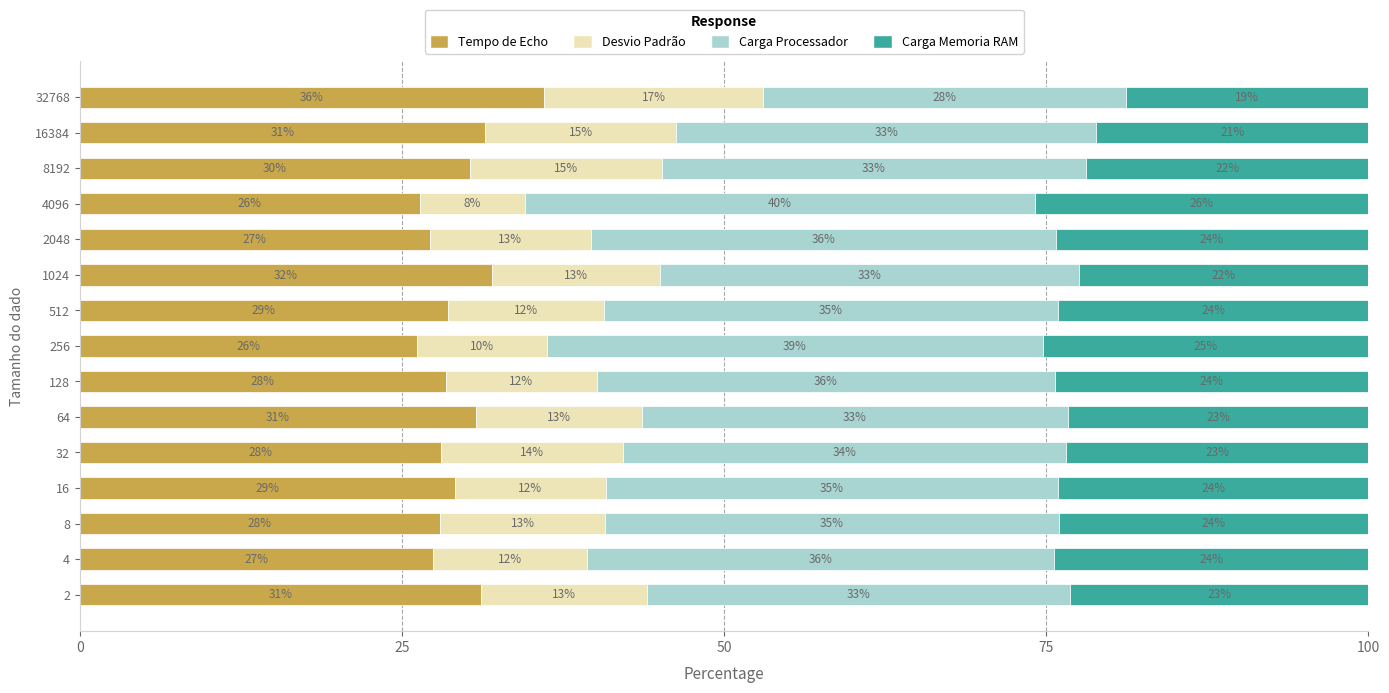

True or false: Tempo de Echo has a value of 31.1 at 2.

True